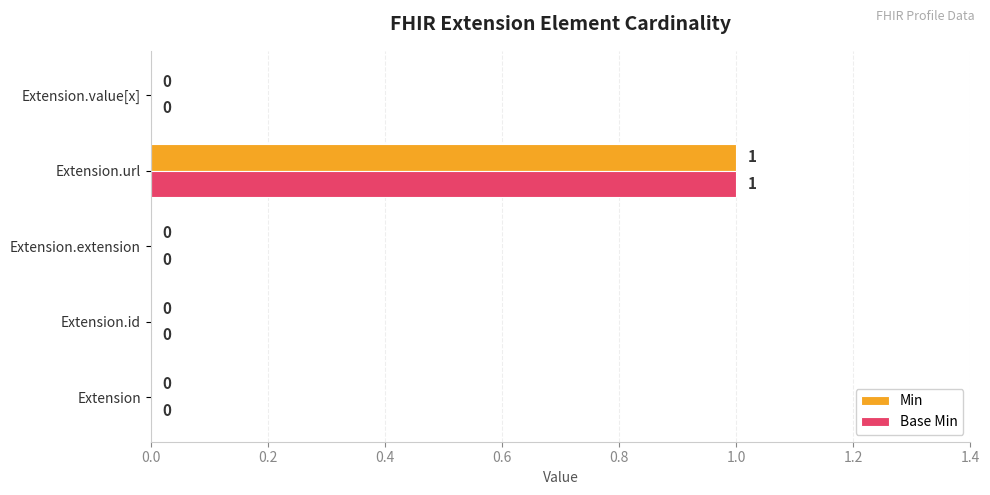

What is the sum of all Min values?

1